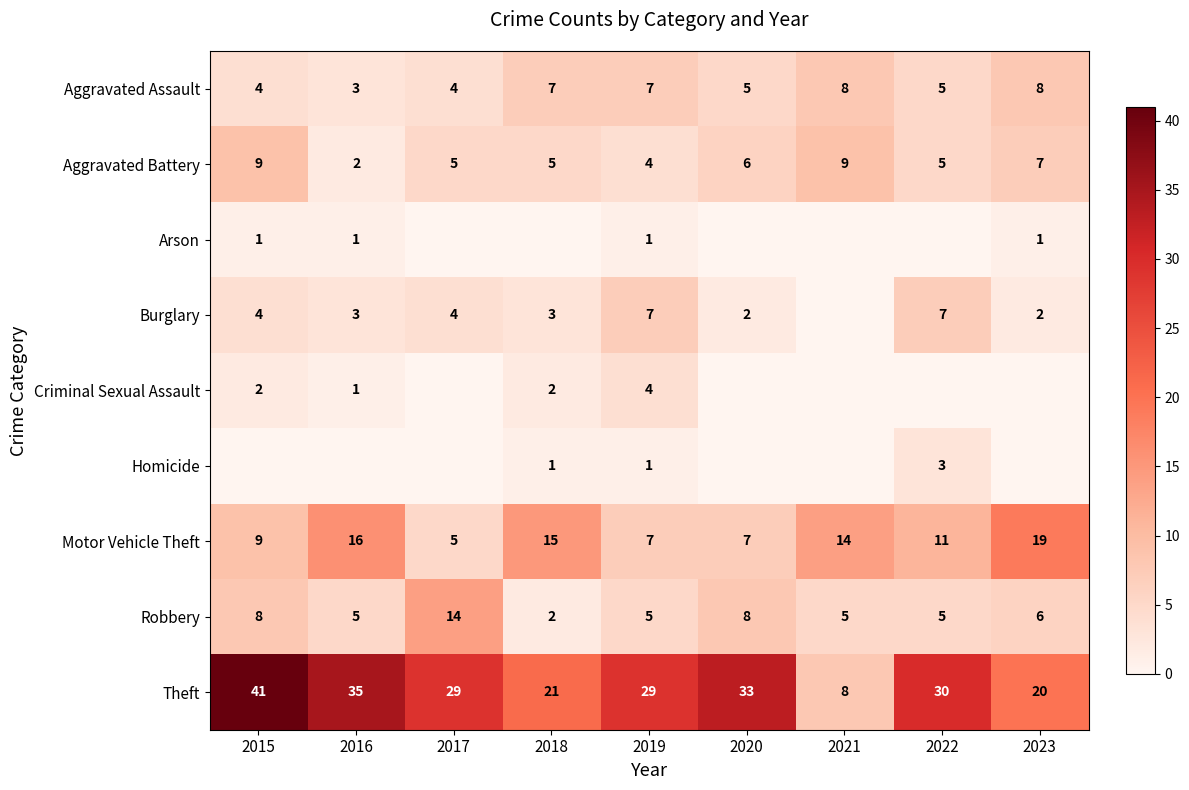

Count the number of data series in this chart.

9